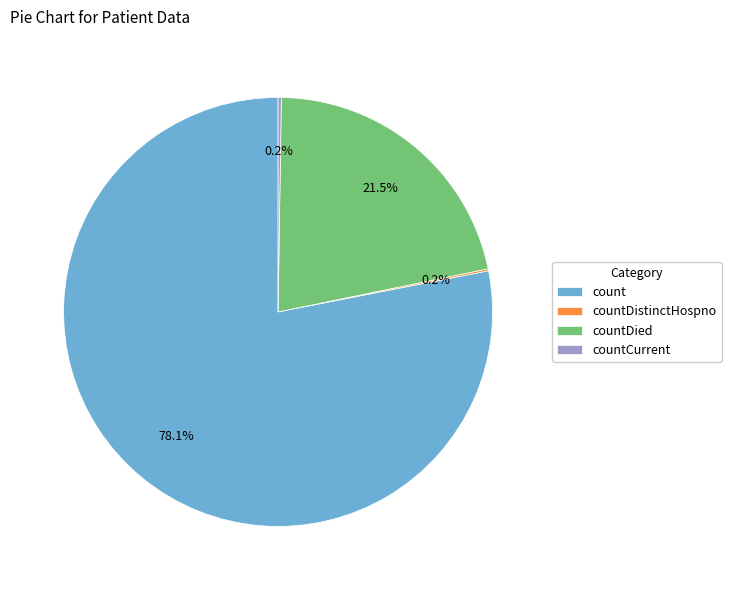

Which slice is the largest?

count